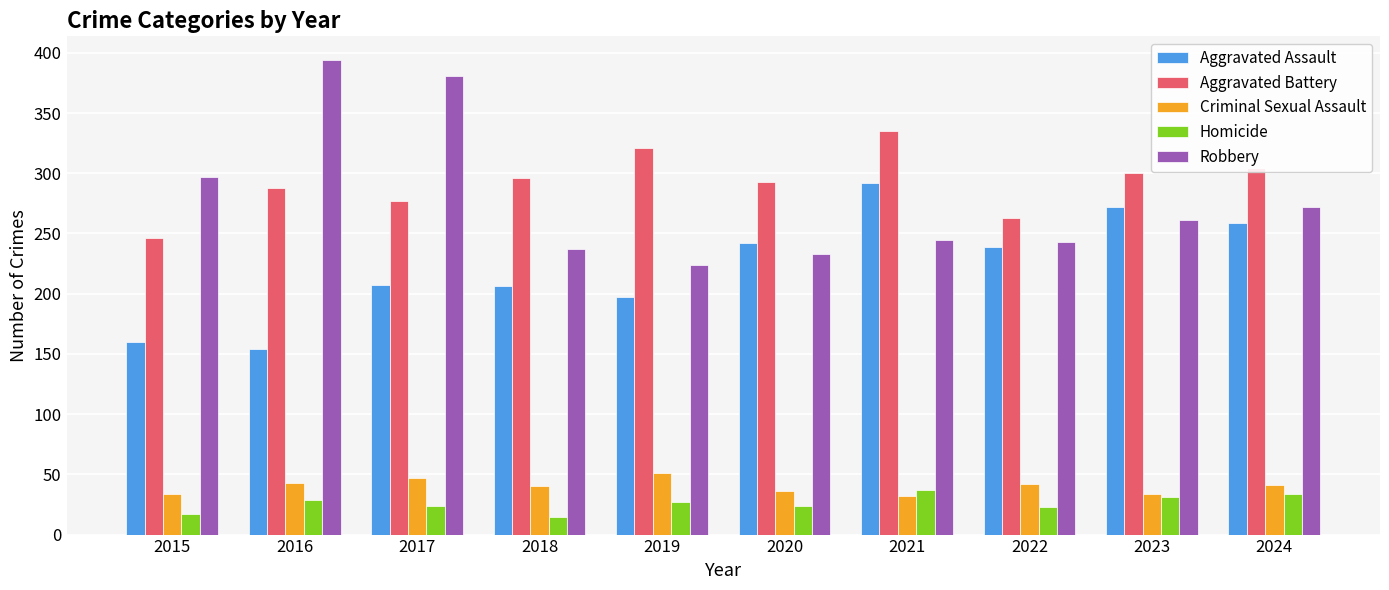

At how many categories does at least one series exceed 213?

10